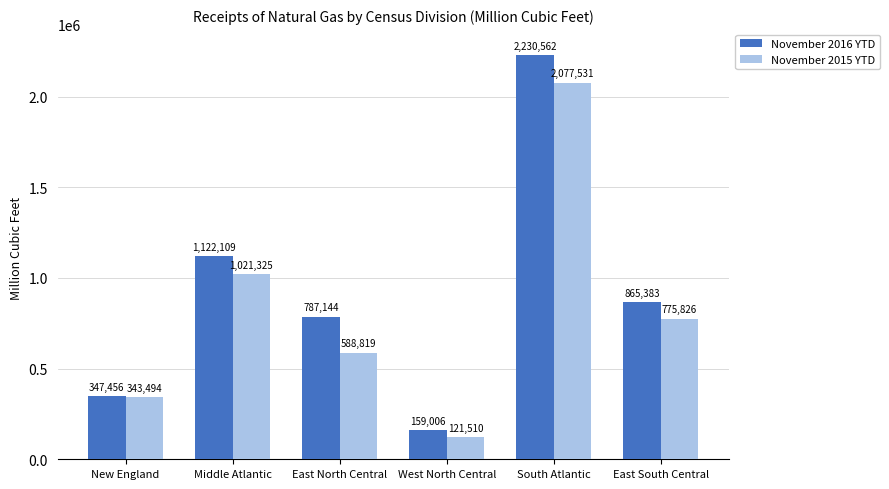

Reading left to right, what are all the values shown in this chart?

November 2016 YTD: 347456	1122109	787144	159006	2230562	865383
November 2015 YTD: 343494	1021325	588819	121510	2077531	775826